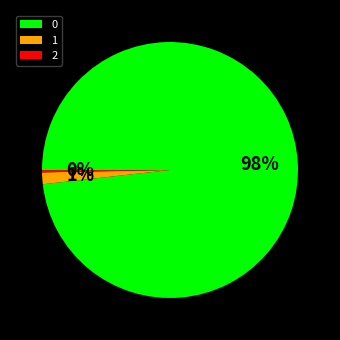

The 0 slice represents 98% of the pie. True or false?

True